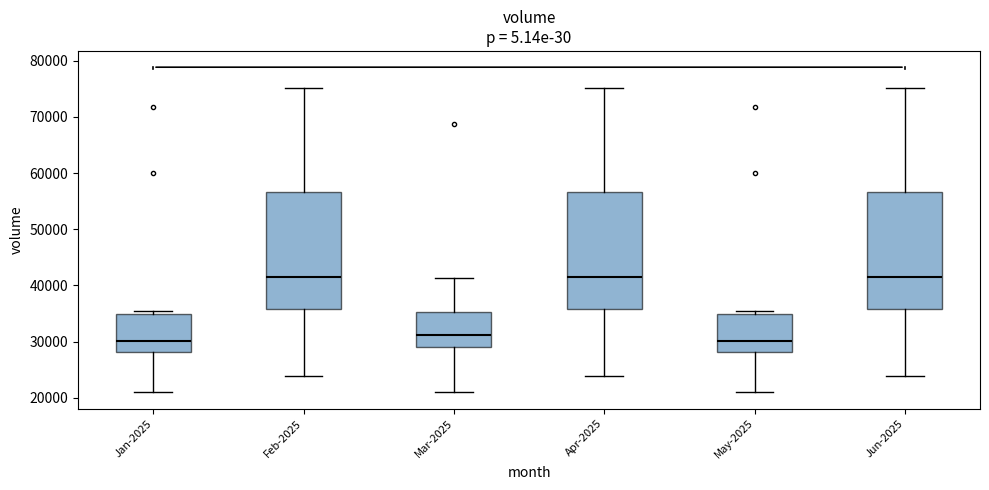

Reading left to right, transcribe this box plot: for each box, give where its median line is, the range the box spans, and where its two whiskers end, as read against the y-axis. The values are not printed on the chart, so give them approximately, as read against the axis.

Jan-2025: median 30000, box 28000 to 35000, whiskers 21000 to 36000
Feb-2025: median 42000, box 36000 to 57000, whiskers 24000 to 75000
Mar-2025: median 31000, box 29000 to 35000, whiskers 21000 to 41000
Apr-2025: median 42000, box 36000 to 57000, whiskers 24000 to 75000
May-2025: median 30000, box 28000 to 35000, whiskers 21000 to 36000
Jun-2025: median 42000, box 36000 to 57000, whiskers 24000 to 75000